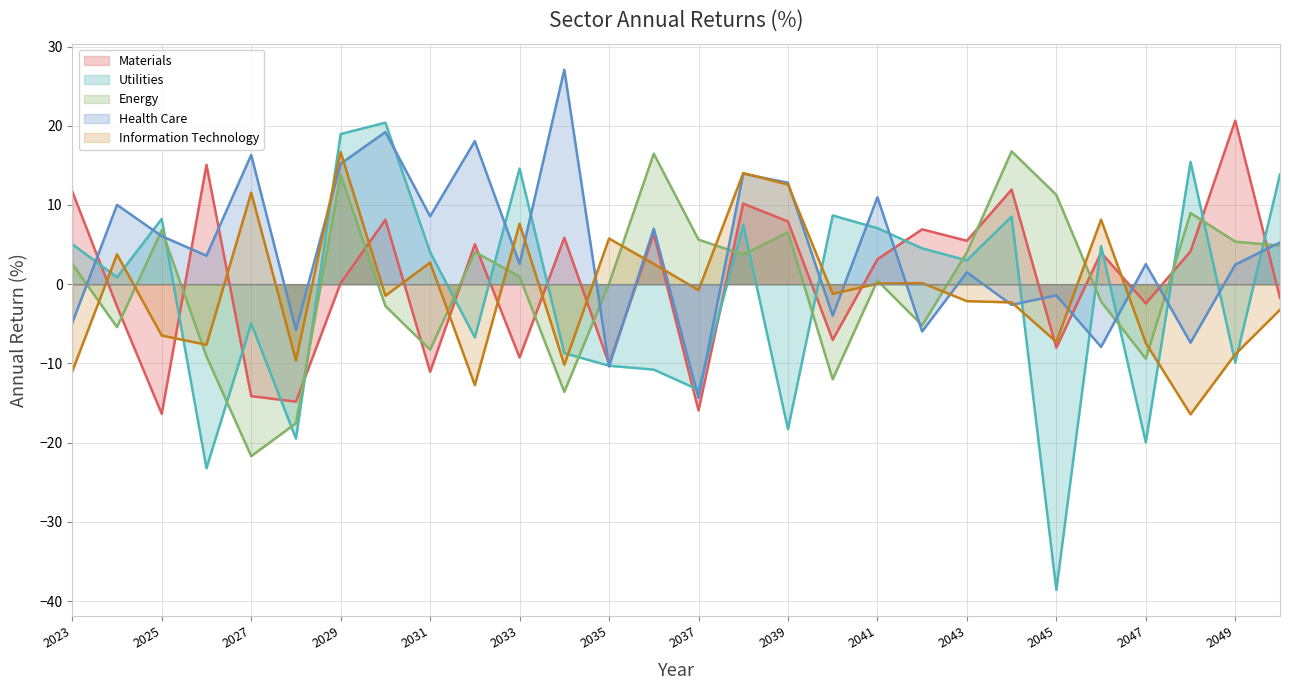

True or false: Information Technology and Utilities cross at least once.

True